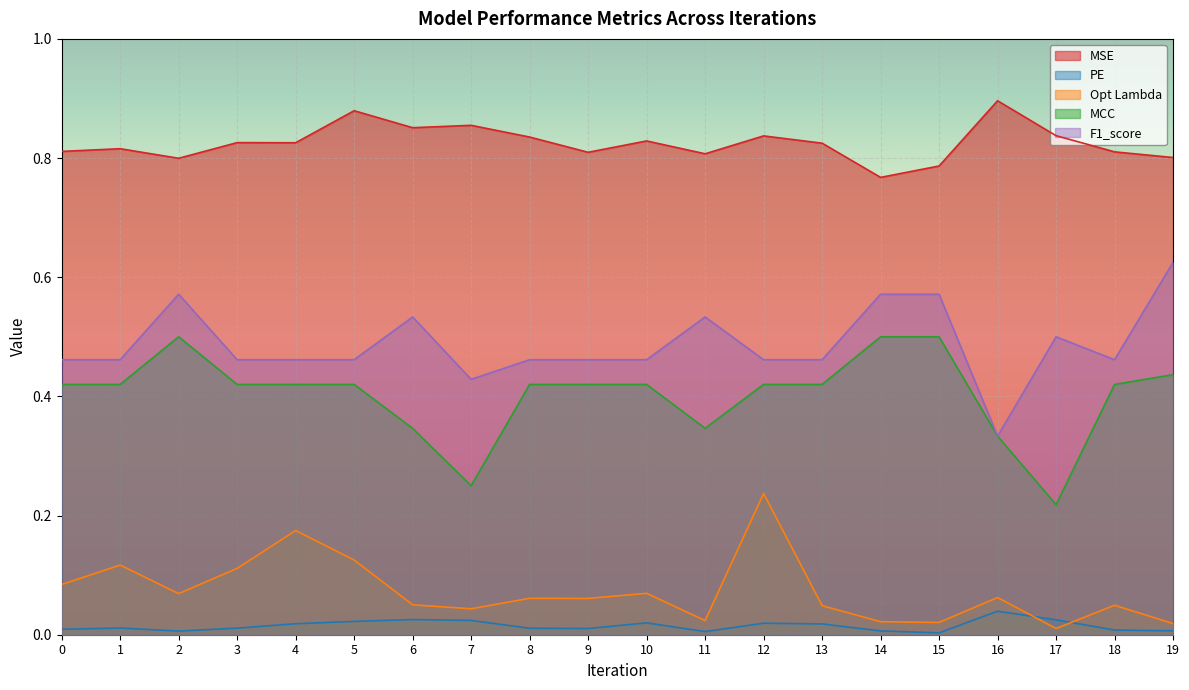

List the labels in order of F1_score value, smallest first.

16, 7, 0, 1, 3, 4, 5, 8, 9, 10, 12, 13, 18, 17, 6, 11, 2, 14, 15, 19